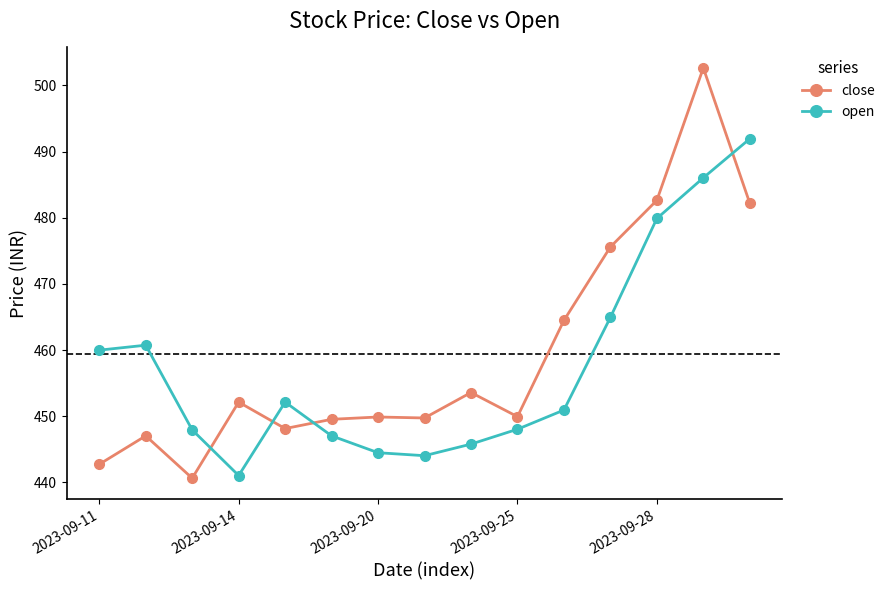

True or false: close has more than 0 interior local peaks.

True